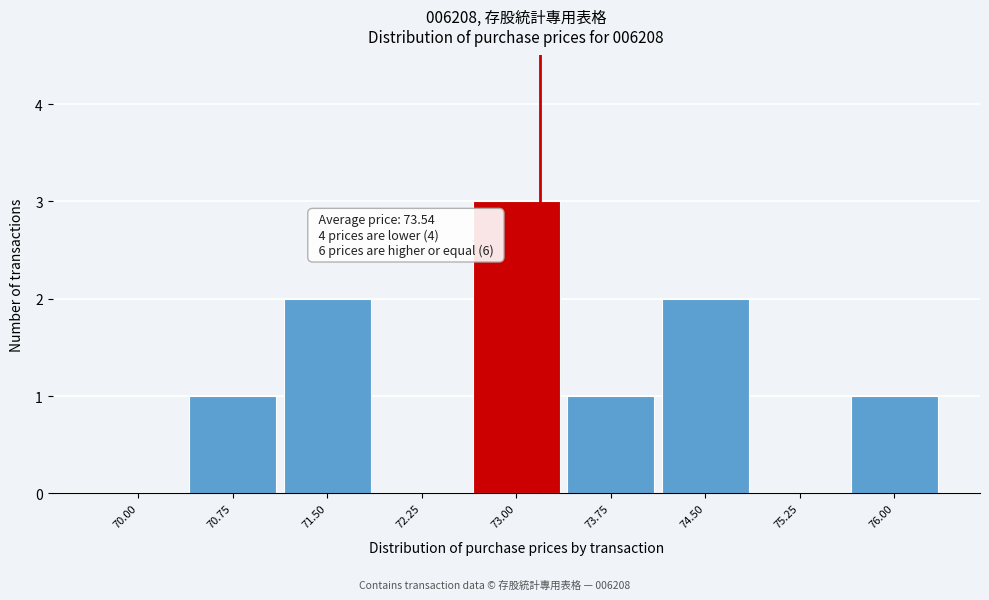

Reading left to right, transcribe all the data shown in this chart.

70.00=0	70.75=1	71.50=2	72.25=0	73.00=3	73.75=1	74.50=2	75.25=0	76.00=1